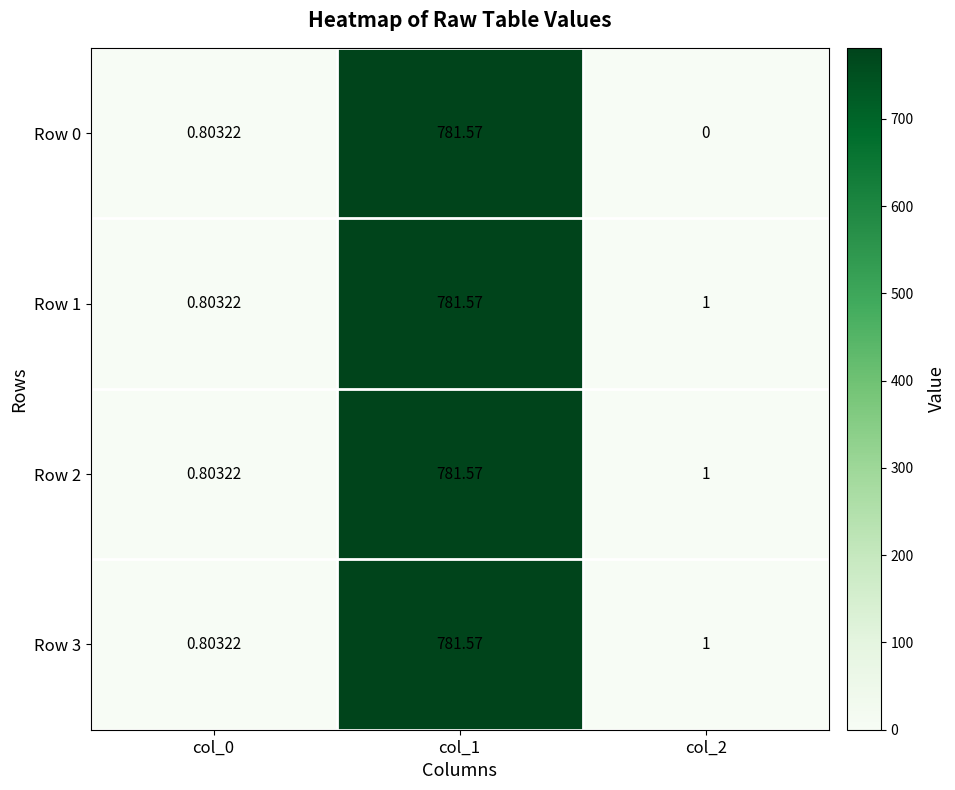

Is the value of Row 3 at col_2 greater than the value of Row 2 at col_0?

Yes